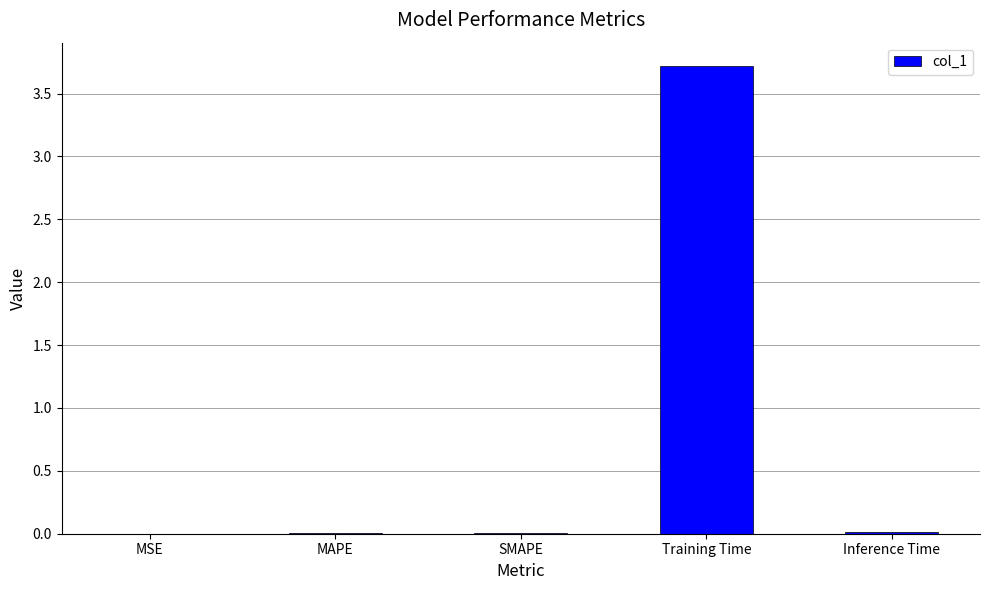

Is it true that the value at MSE is 0.0?

True